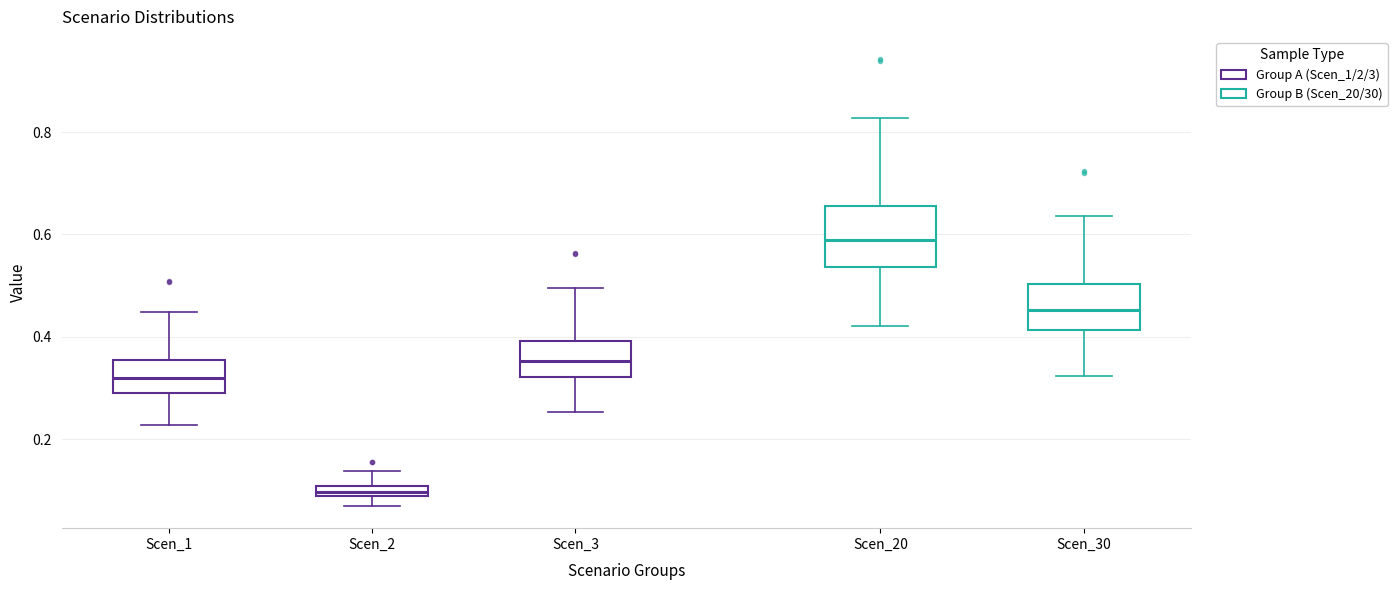

Where does the lower whisker of the box for Scen_3 end on the y-axis? The values are not printed on the chart, so give them approximately, as read against the axis.

0.26